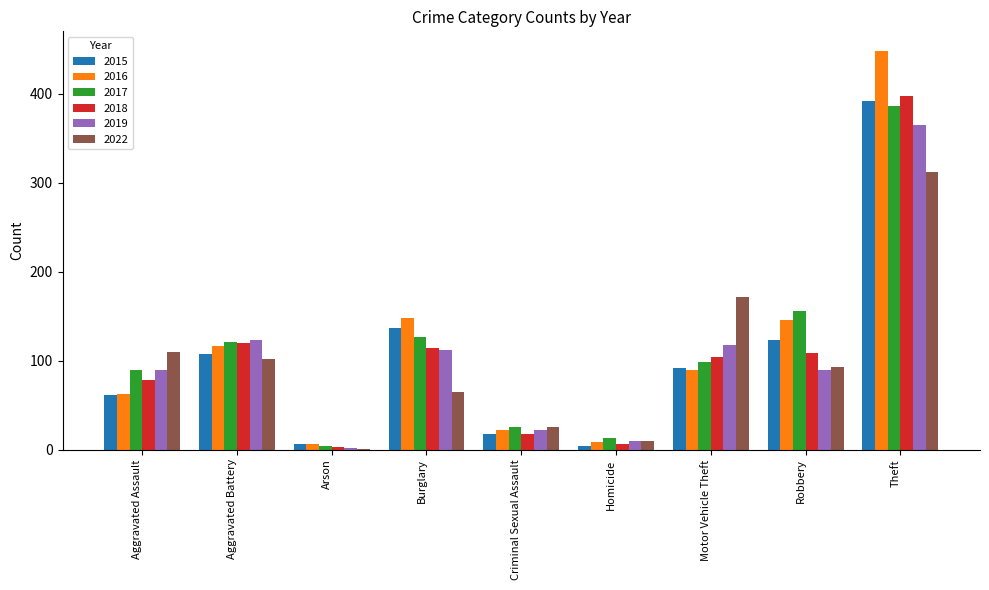

Count the number of data series in this chart.

6